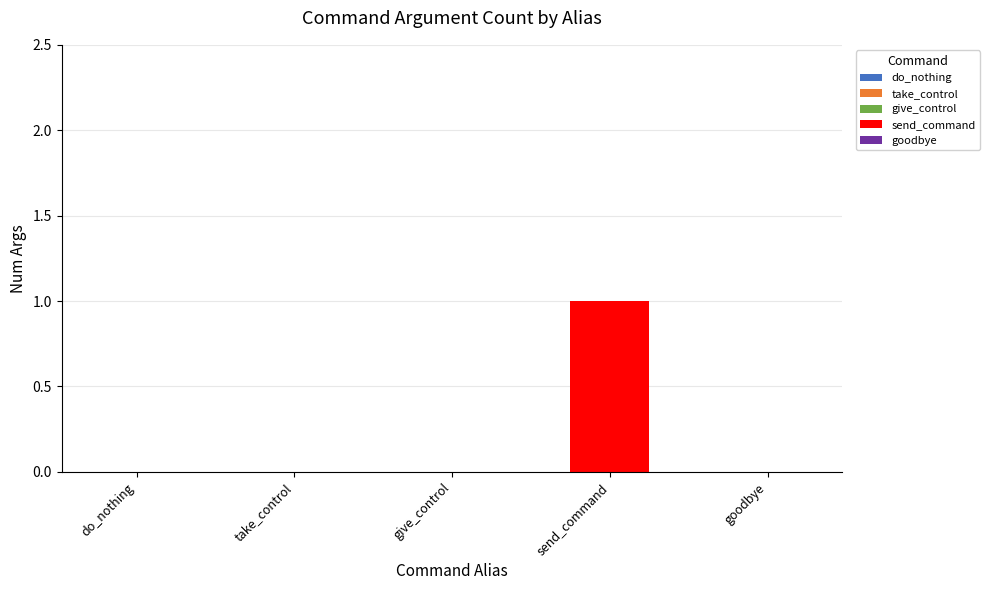

What is the value of the 4th bar from the left?

1